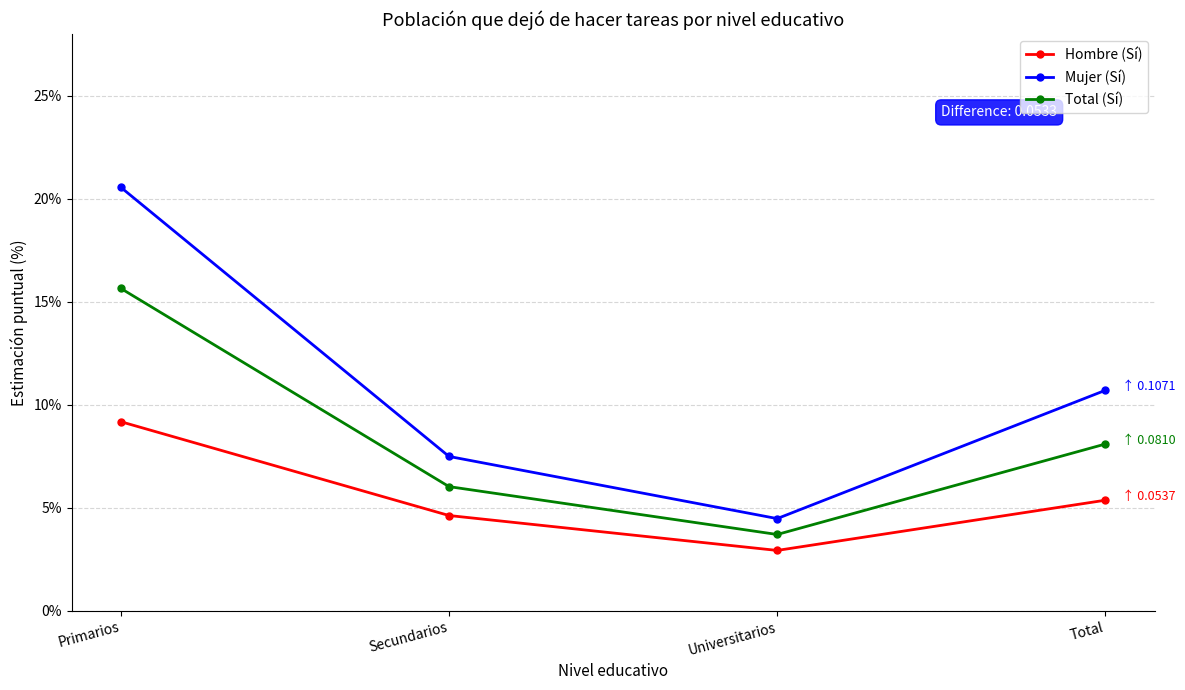

Which series has the largest total across all categories?

Mujer (Sí)